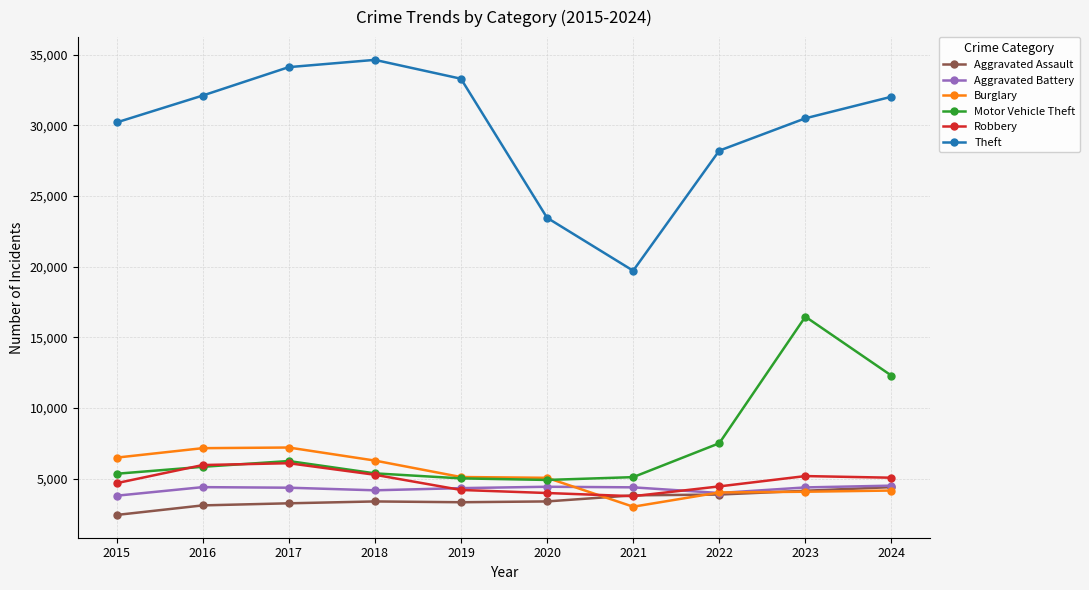

What is the difference between the highest and lowest values at 2018?

31243